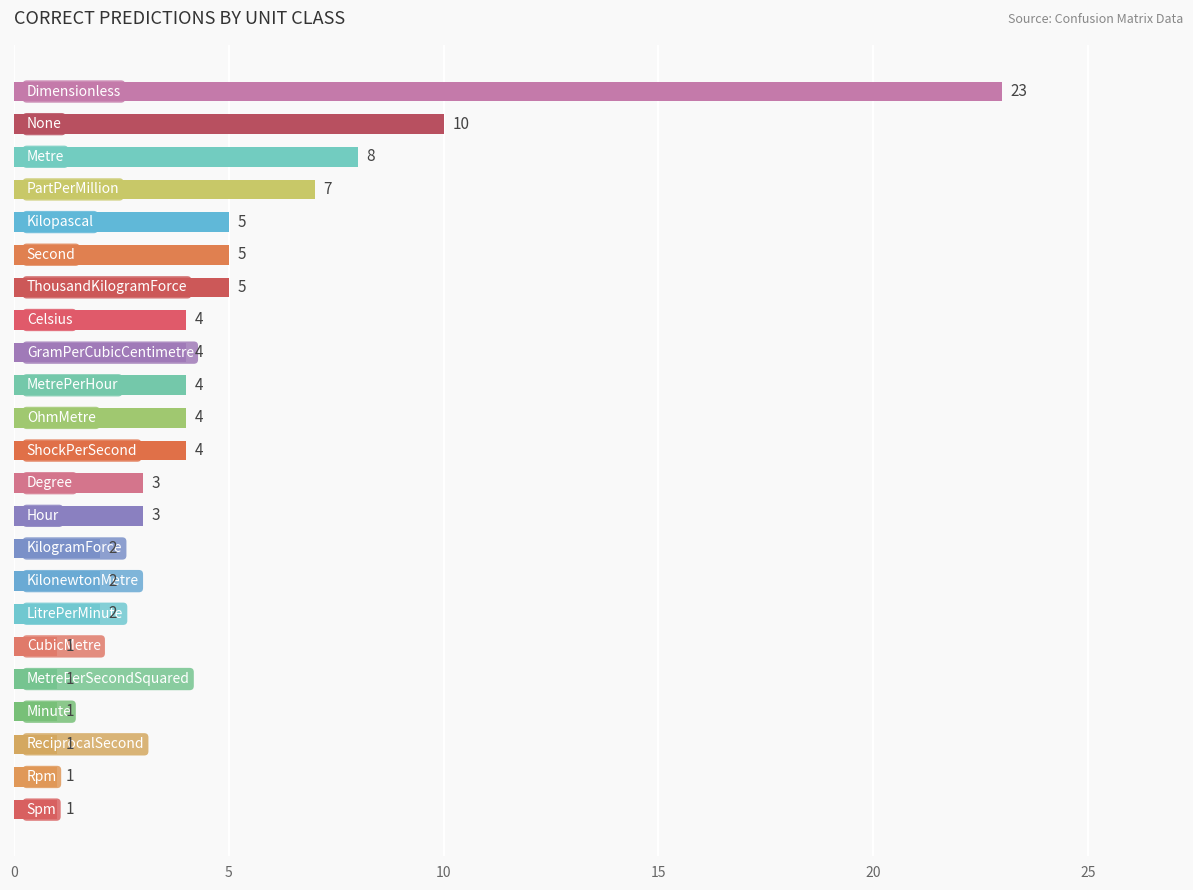

What is the maximum value shown in the chart?

23